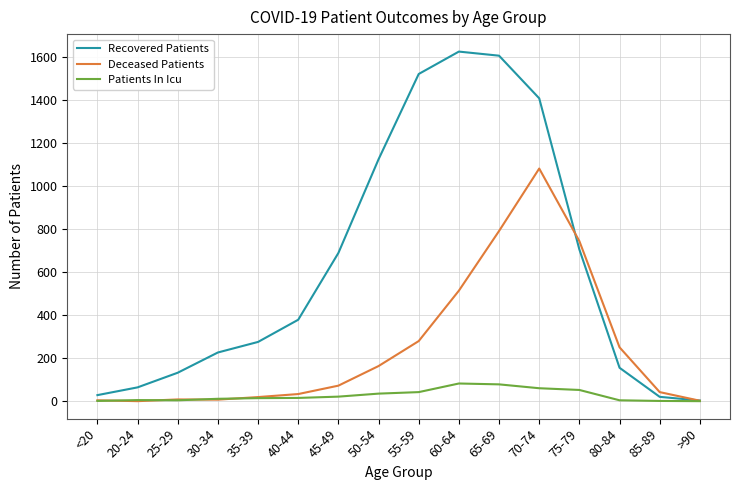

Where is Deceased Patients nearest to the value 540?

60-64